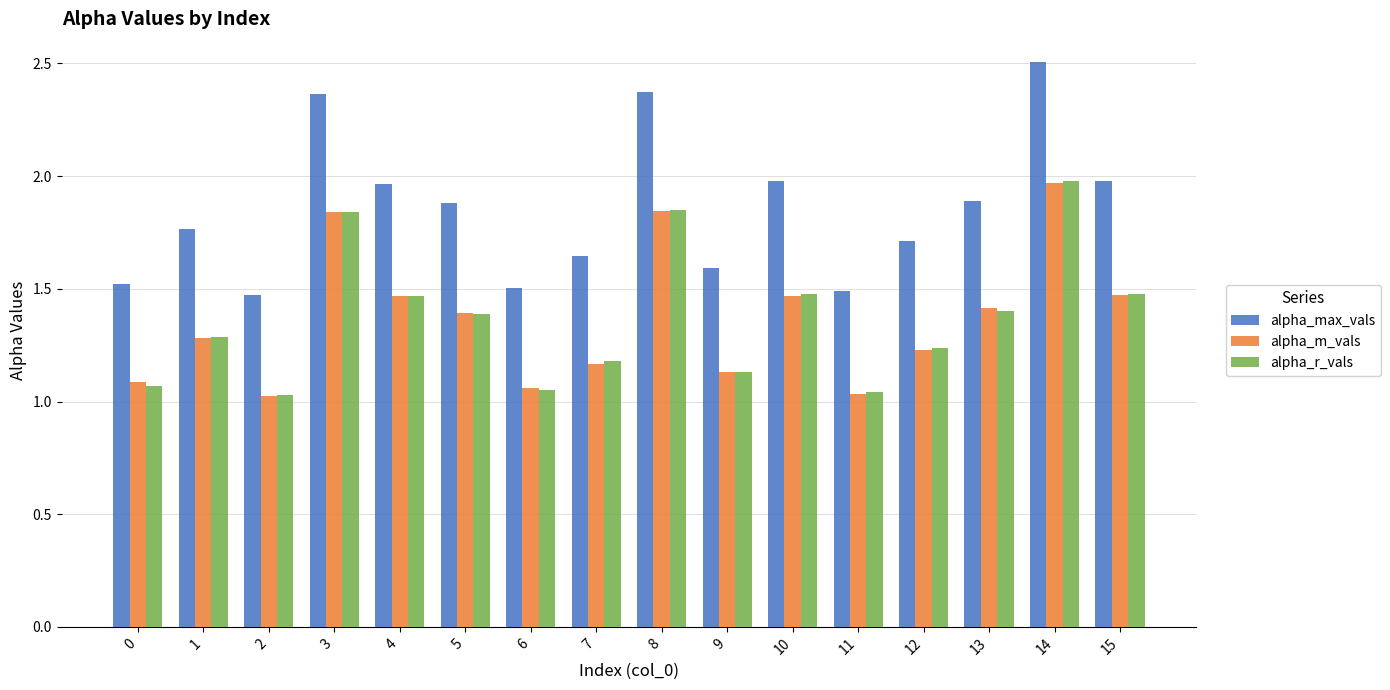

The alpha_m_vals series shows 1.4 at 5. True or false?

True